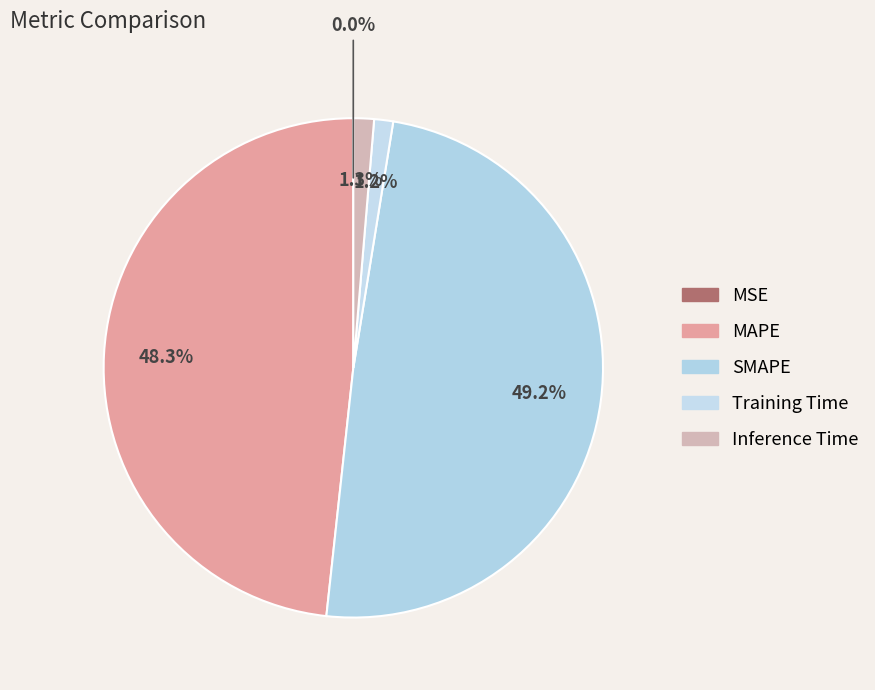

To the nearest percent, what is the combined percentage of Inference Time and SMAPE?

50%